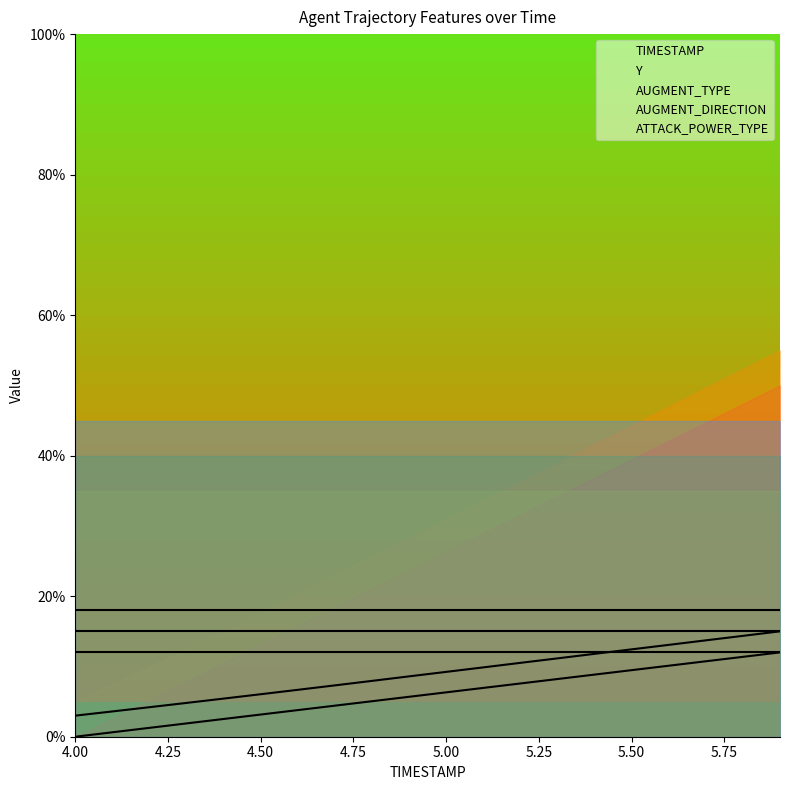

What is the average value of the TIMESTAMP series?

6.0